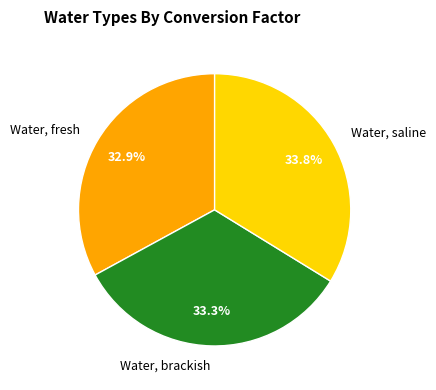

Is it true that Water, saline is 42% of the pie?

False